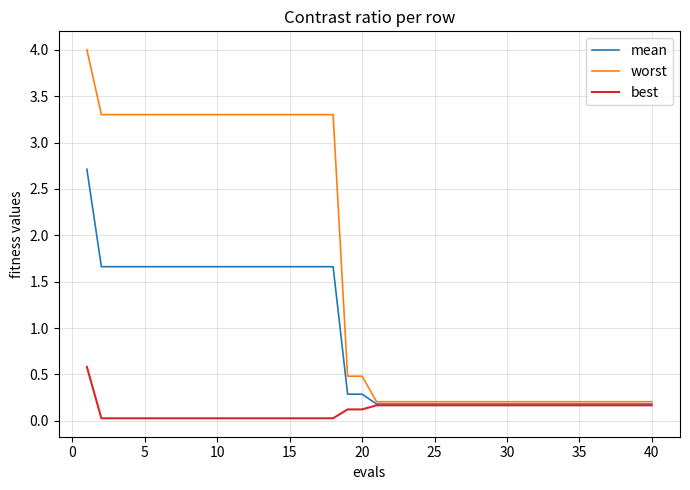

Rank the series by their maximum value, from highest to lowest.

worst, mean, best